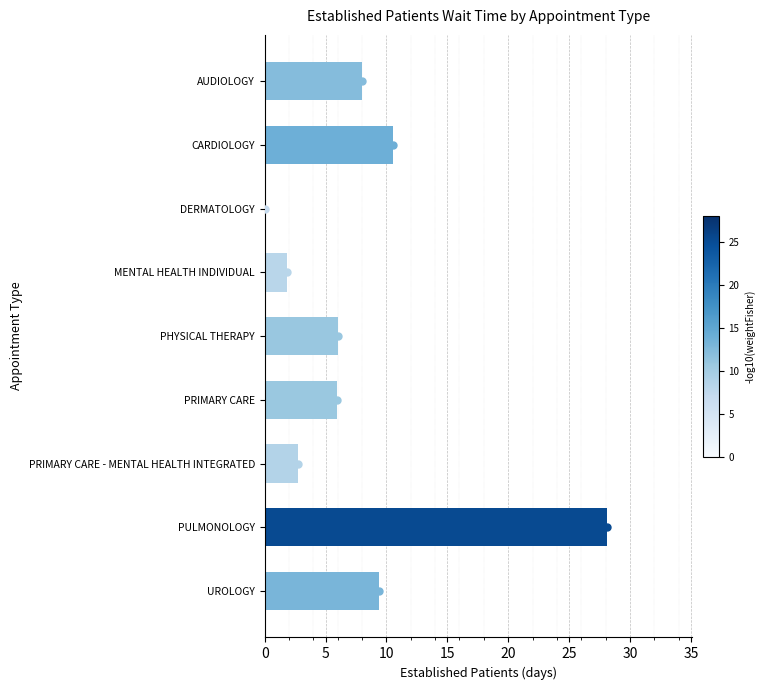

Which category has the highest value across all series?

PULMONOLOGY